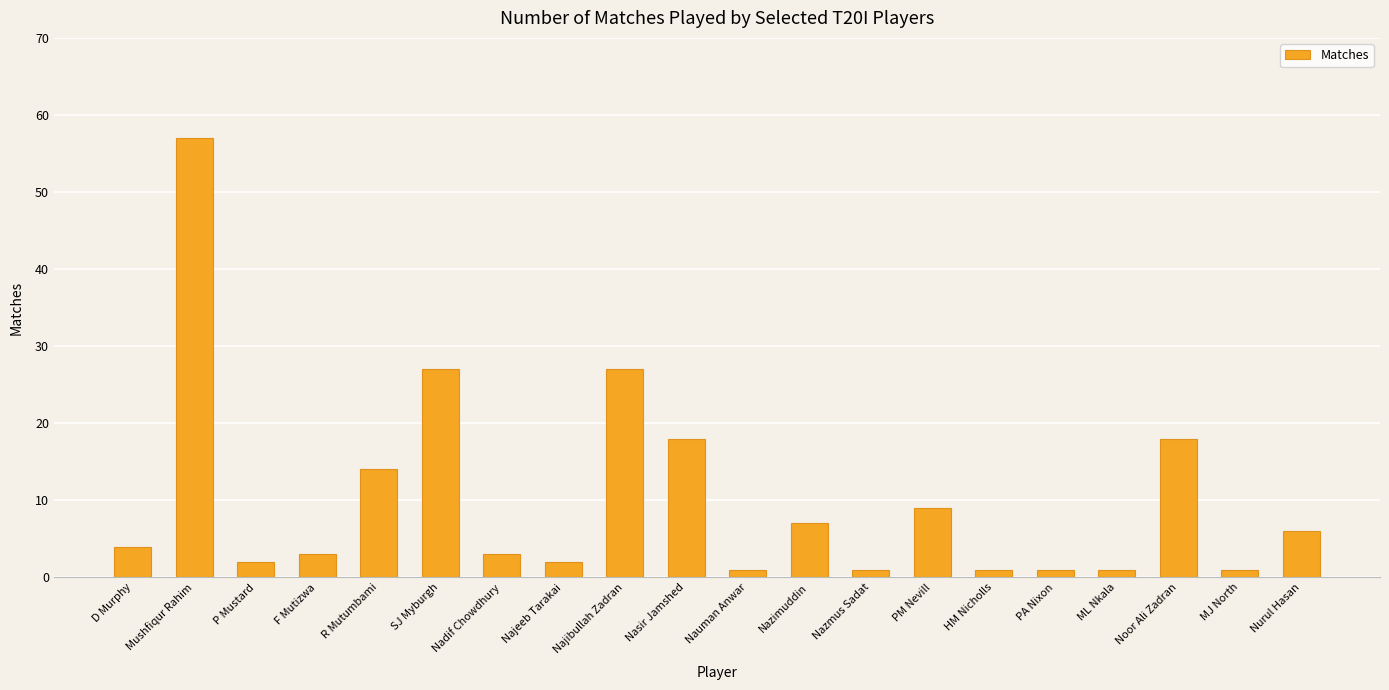

Reading left to right, extract all data points from this chart.

D Murphy=4	Mushfiqur Rahim=57	P Mustard=2	F Mutizwa=3	R Mutumbami=14	SJ Myburgh=27	Nadif Chowdhury=3	Najeeb Tarakai=2	Najibullah Zadran=27	Nasir Jamshed=18	Nauman Anwar=1	Nazimuddin=7	Nazmus Sadat=1	PM Nevill=9	HM Nicholls=1	PA Nixon=1	ML Nkala=1	Noor Ali Zadran=18	MJ North=1	Nurul Hasan=6